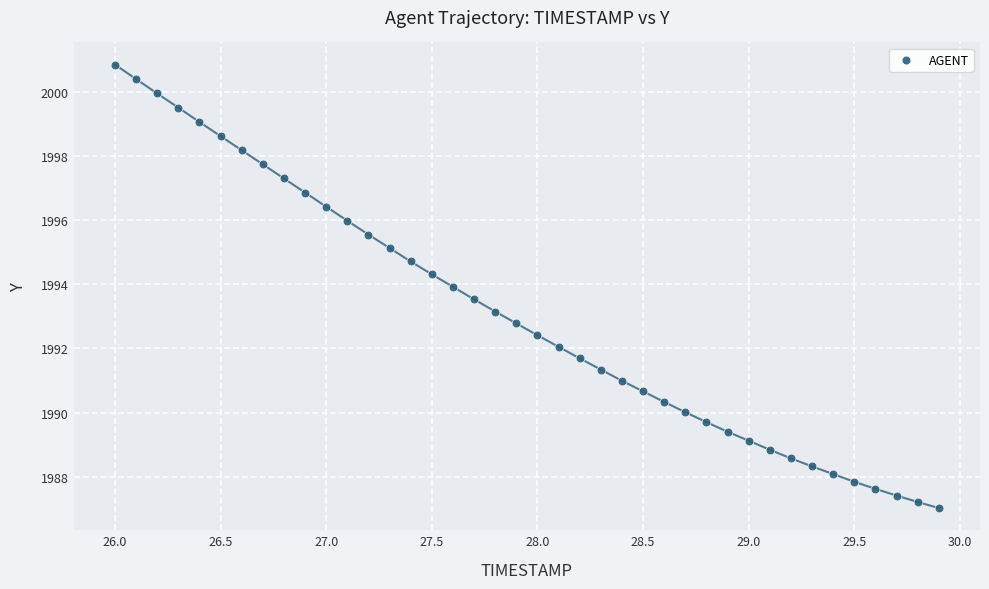

What is the range of Y values (max minus min)?

13.8